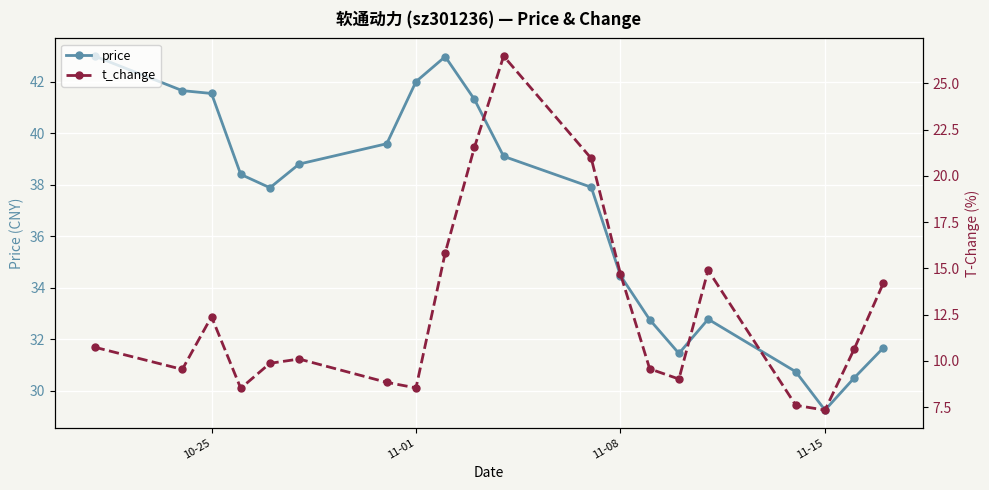

True or false: t_change has more than 2 points higher than both neighbors.

True